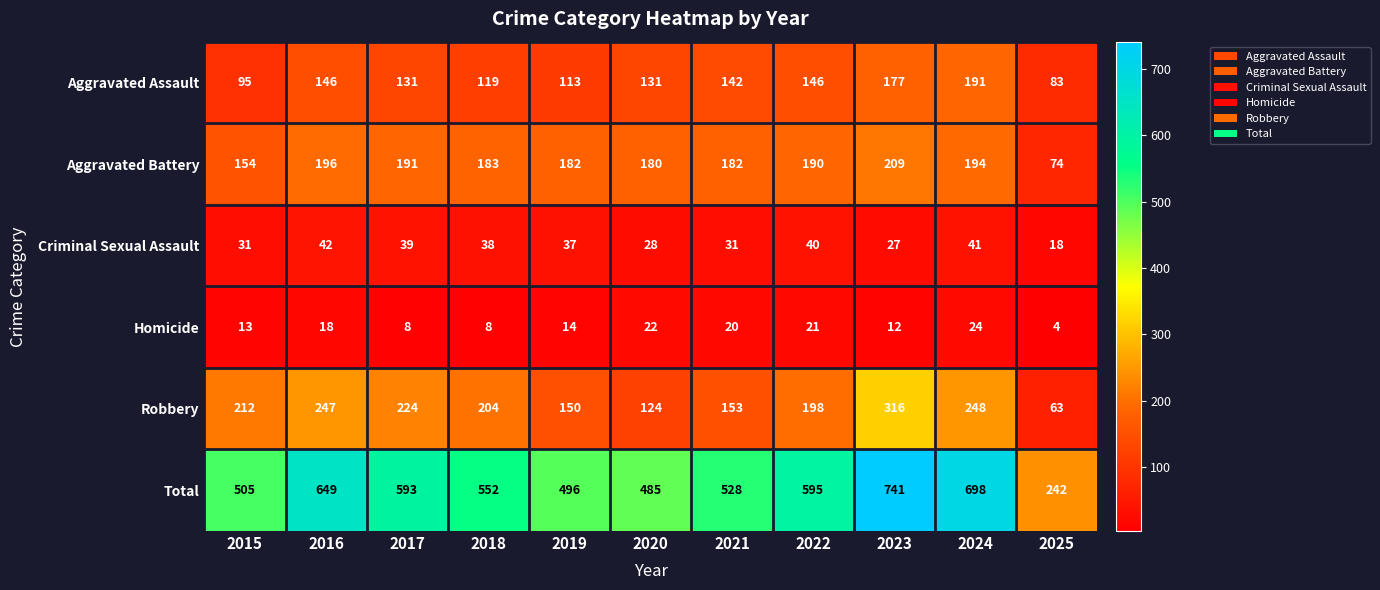

Where does the Criminal Sexual Assault series first go above 37?

2016